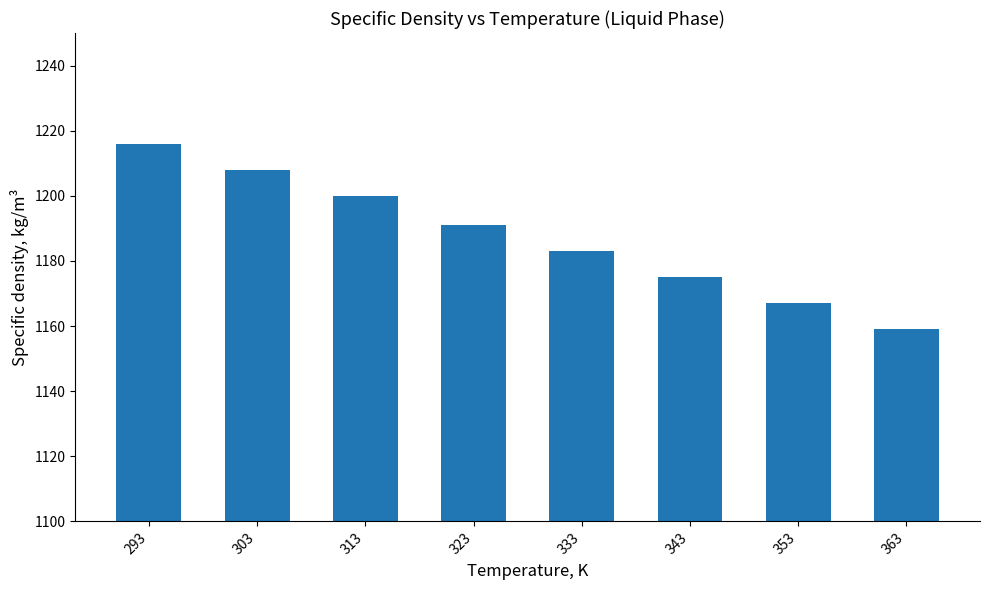

What is the minimum value shown in the chart?

1159